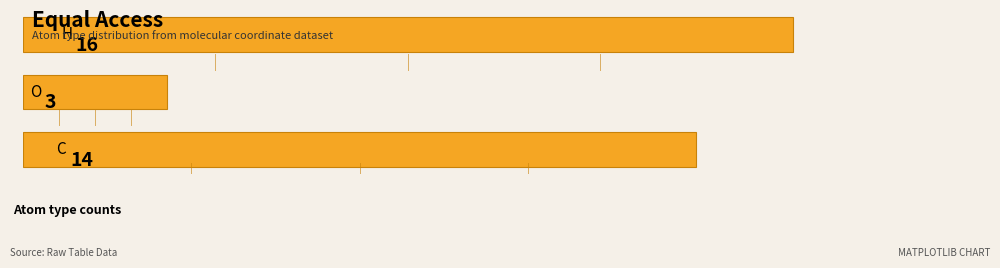

How many values are between 3 and 16?

3